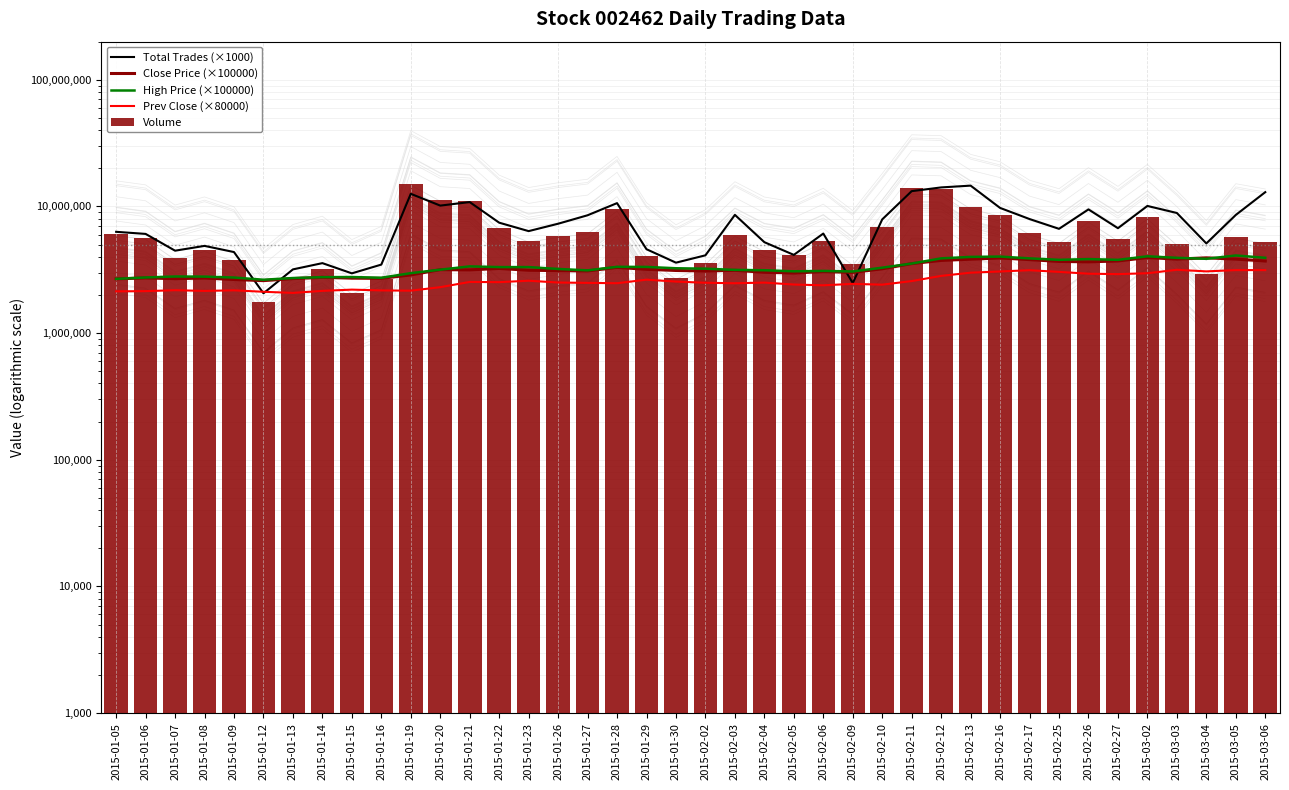

True or false: Close Price (×100000) has a value of 2649000.0 at 2015-01-09.

True